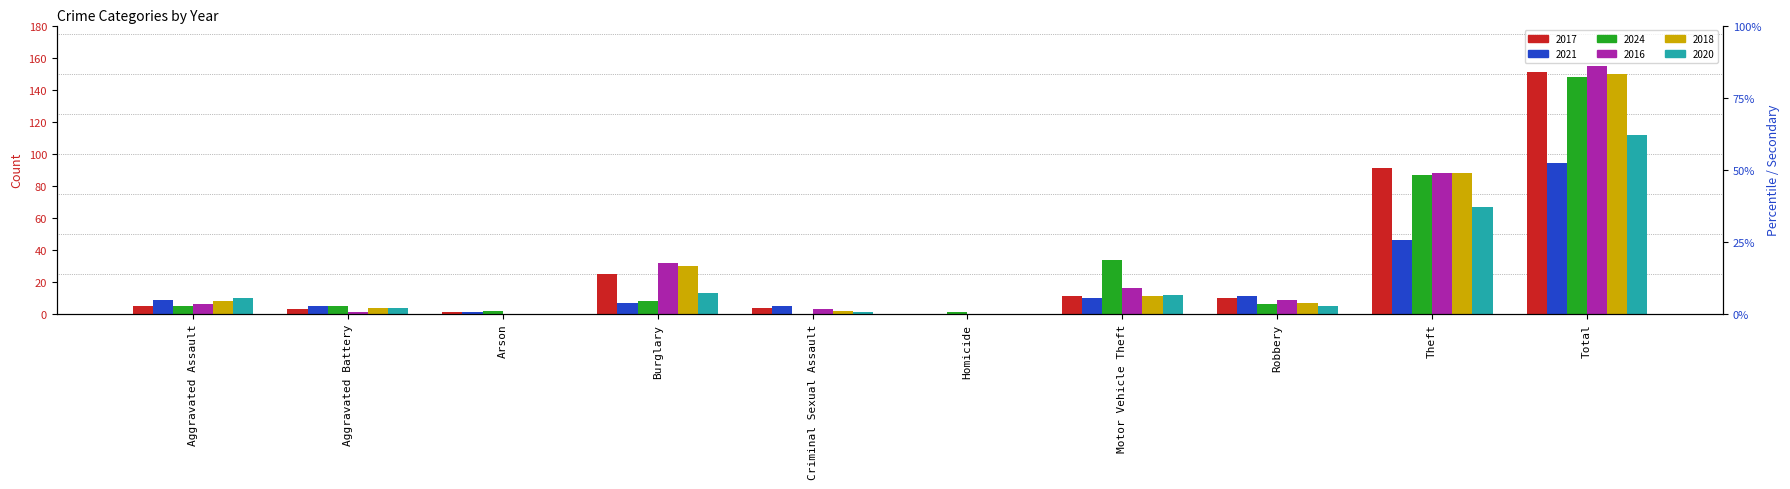

Reading left to right, list all the values displayed in this chart.

2017: Aggravated Assault=5	Aggravated Battery=3	Arson=1	Burglary=25	Criminal Sexual Assault=4	Homicide=0	Motor Vehicle Theft=11	Robbery=10	Theft=91	Total=151
2021: Aggravated Assault=9	Aggravated Battery=5	Arson=1	Burglary=7	Criminal Sexual Assault=5	Homicide=0	Motor Vehicle Theft=10	Robbery=11	Theft=46	Total=94
2024: Aggravated Assault=5	Aggravated Battery=5	Arson=2	Burglary=8	Criminal Sexual Assault=0	Homicide=1	Motor Vehicle Theft=34	Robbery=6	Theft=87	Total=148
2016: Aggravated Assault=6	Aggravated Battery=1	Arson=0	Burglary=32	Criminal Sexual Assault=3	Homicide=0	Motor Vehicle Theft=16	Robbery=9	Theft=88	Total=155
2018: Aggravated Assault=8	Aggravated Battery=4	Arson=0	Burglary=30	Criminal Sexual Assault=2	Homicide=0	Motor Vehicle Theft=11	Robbery=7	Theft=88	Total=150
2020: Aggravated Assault=10	Aggravated Battery=4	Arson=0	Burglary=13	Criminal Sexual Assault=1	Homicide=0	Motor Vehicle Theft=12	Robbery=5	Theft=67	Total=112